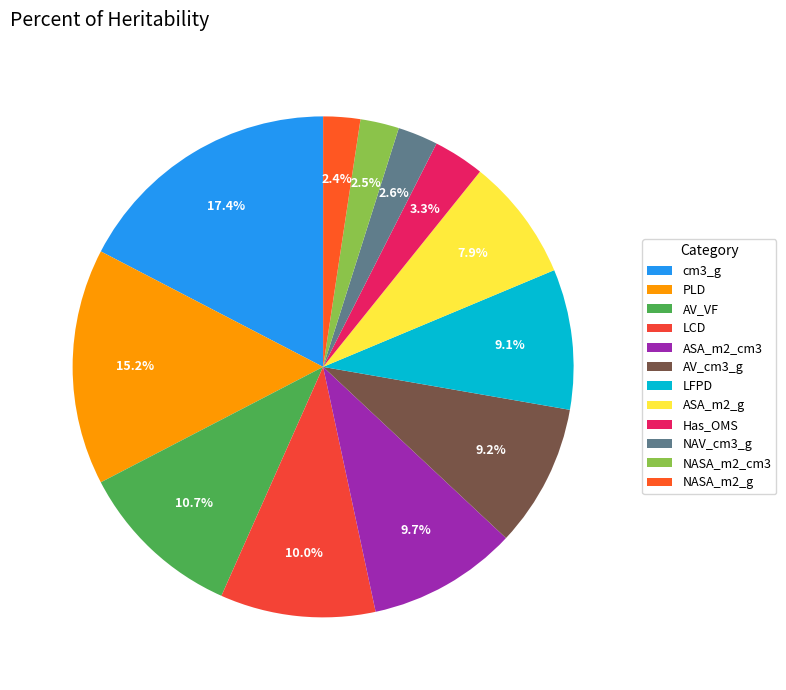

To the nearest percent, what is the average slice percentage?

8%